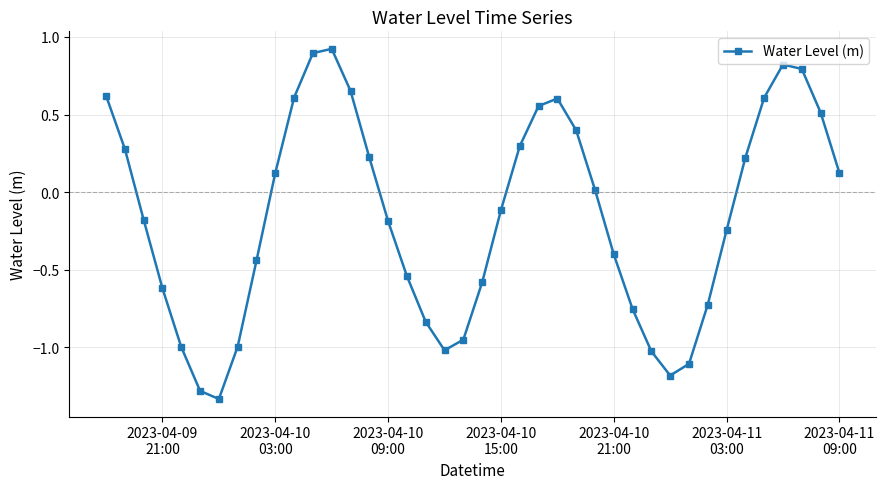

What is the value of the 39th point from the left?

0.5